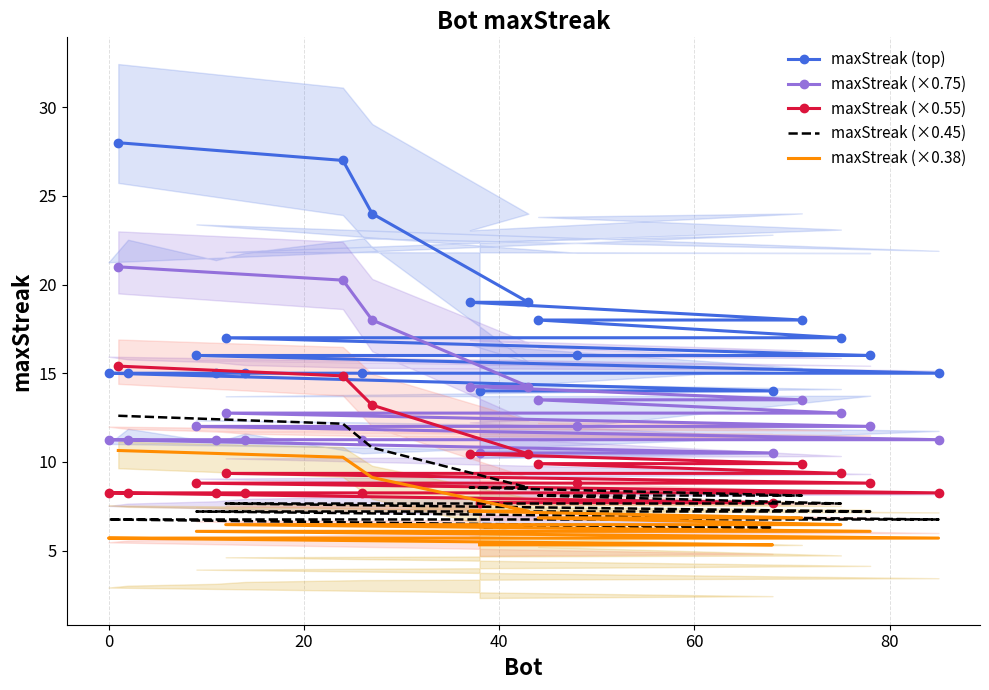

True or false: maxStreak (top) and maxStreak (×0.75) intersect in this chart.

False